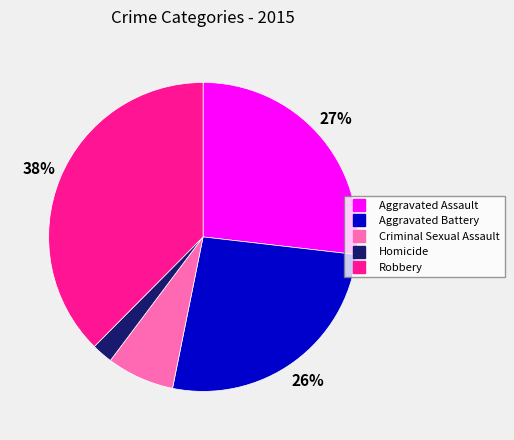

Is there any slice that represents more than half of the pie?

No